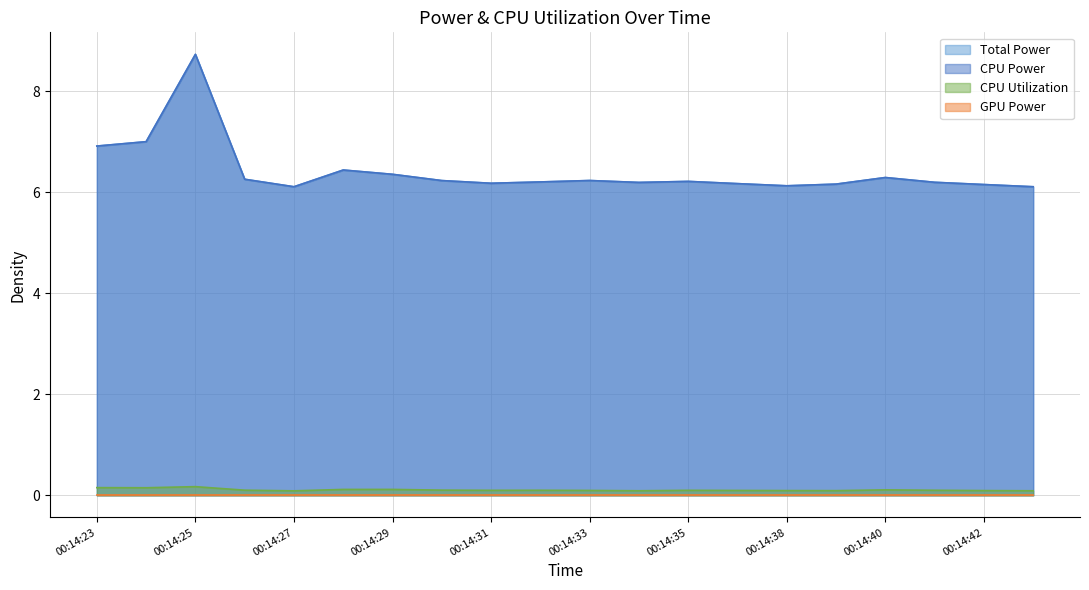

What is the spread (max minus min) of values at 00:14:24?

6.9